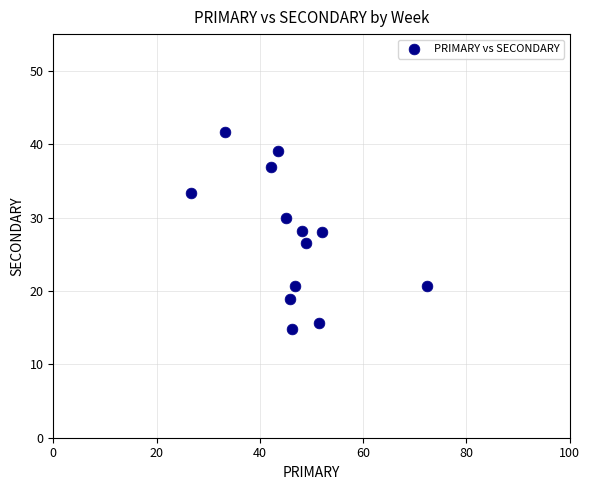

What is the range of Y values (max minus min)?

26.9